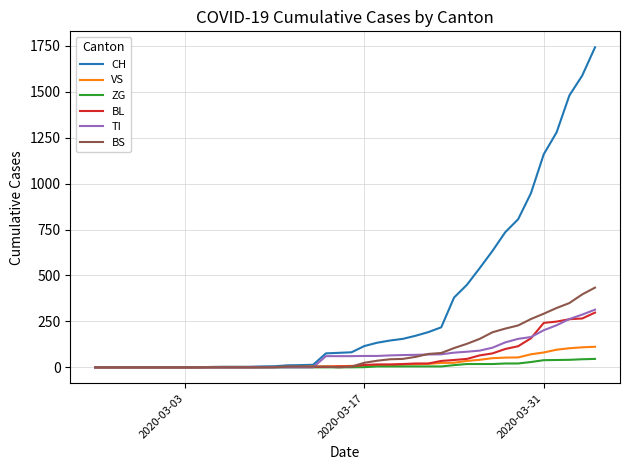

Which series has the widest spread of values?

CH